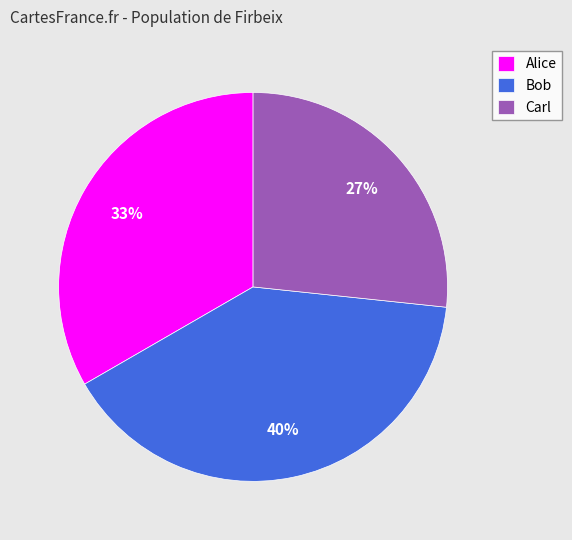

Combined, do Bob and Alice account for over 50%?

Yes